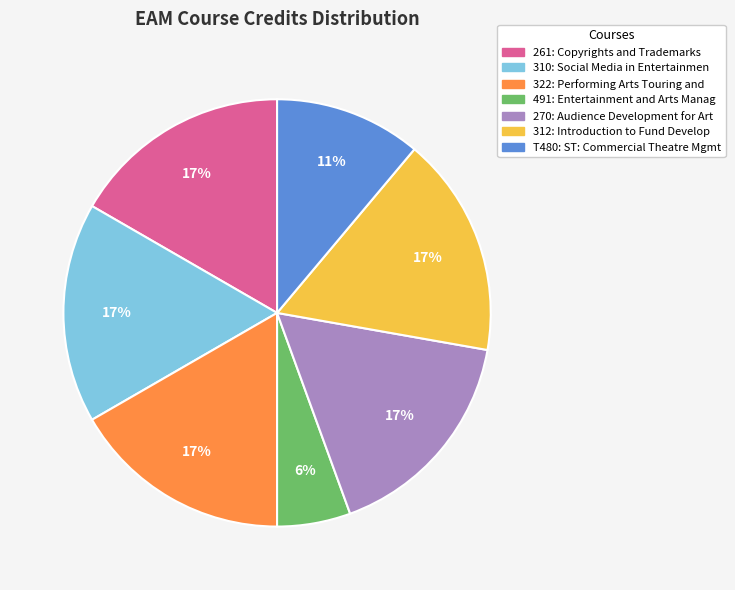

Does any single category account for the majority?

No